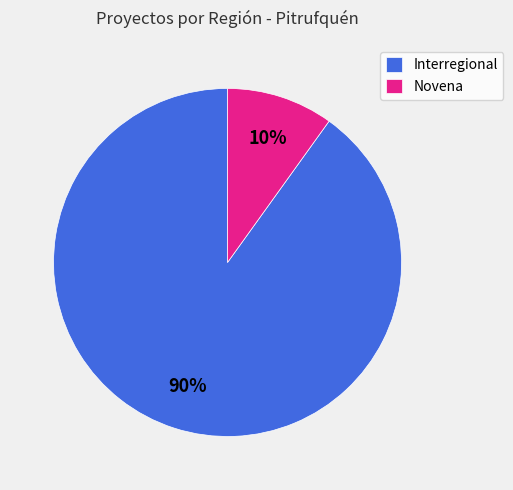

Is it true that Interregional is 90% of the pie?

True